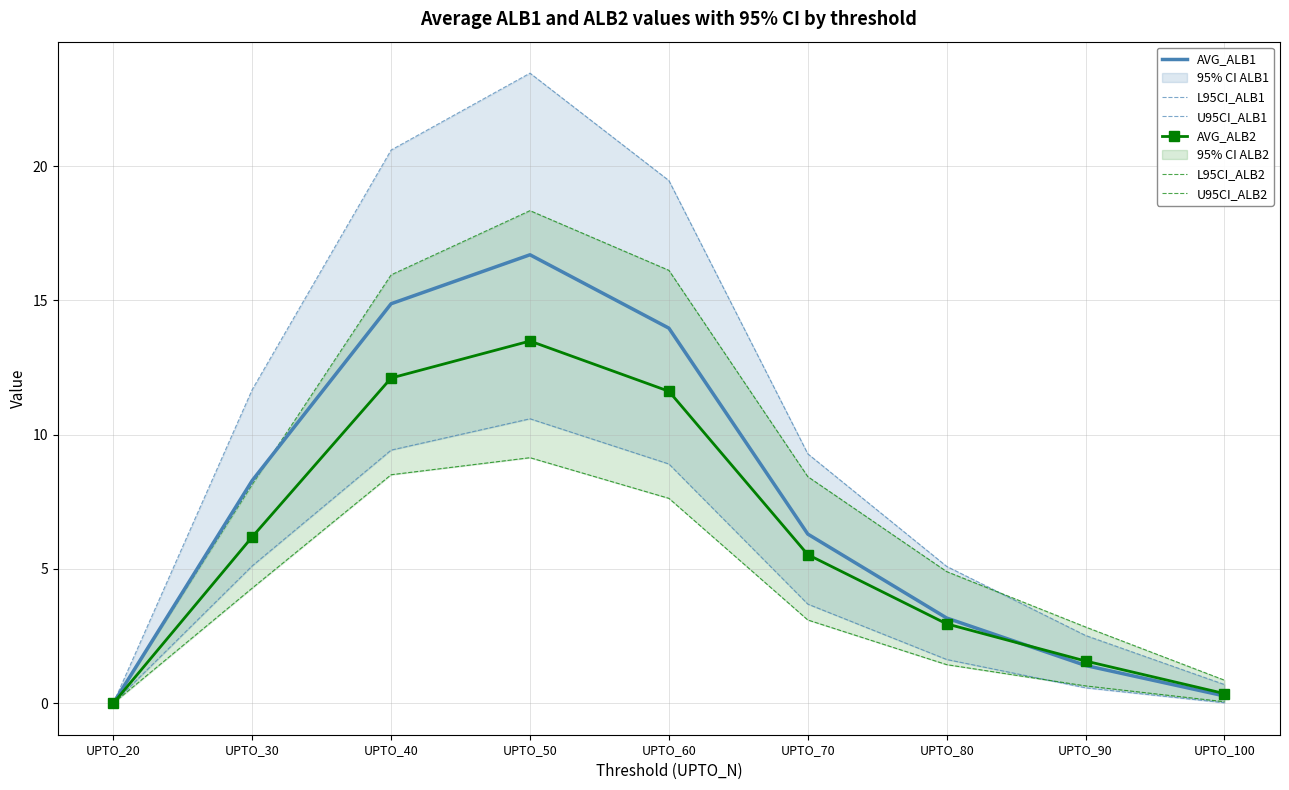

Count the number of data series in this chart.

6